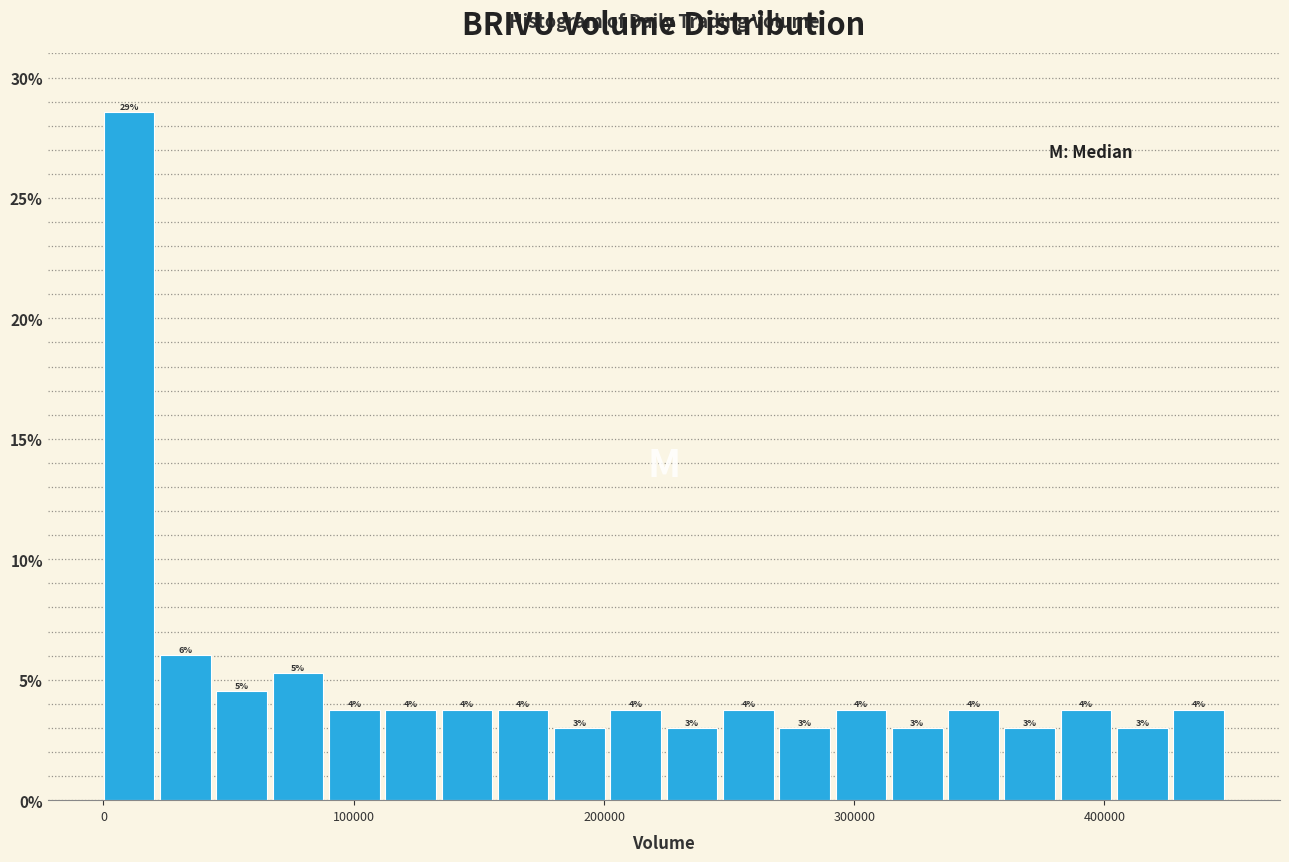

Around what value on the x-axis is the tallest bar? Give the approximate position of its centre, as read against the axis.

10000